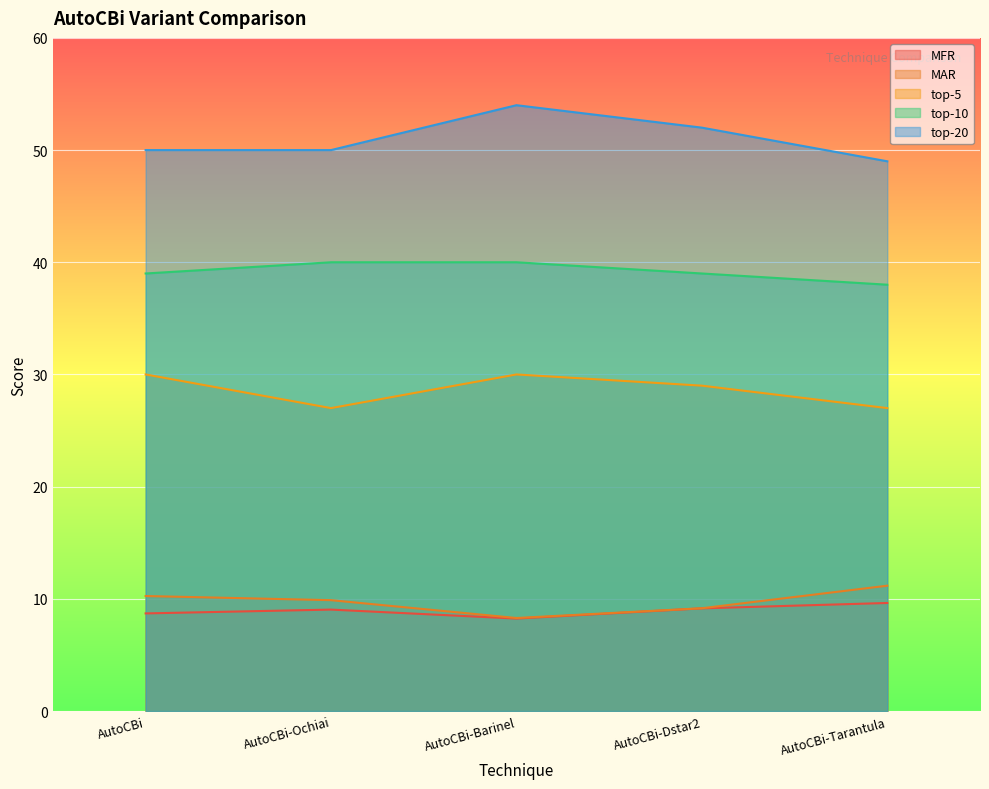

True or false: top-10 and MAR cross at least once.

False